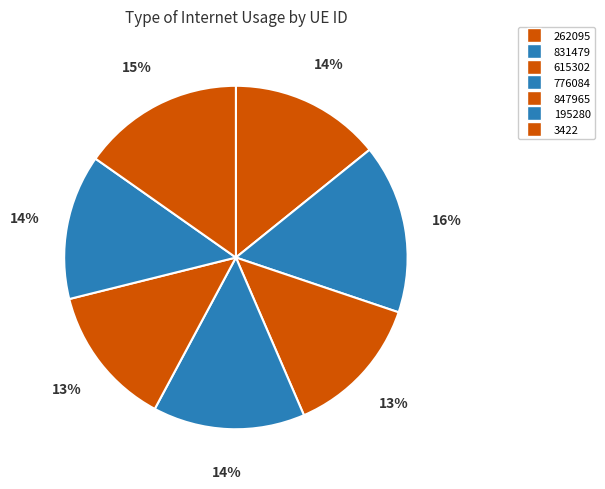

Which category has the biggest portion of the pie?

831479